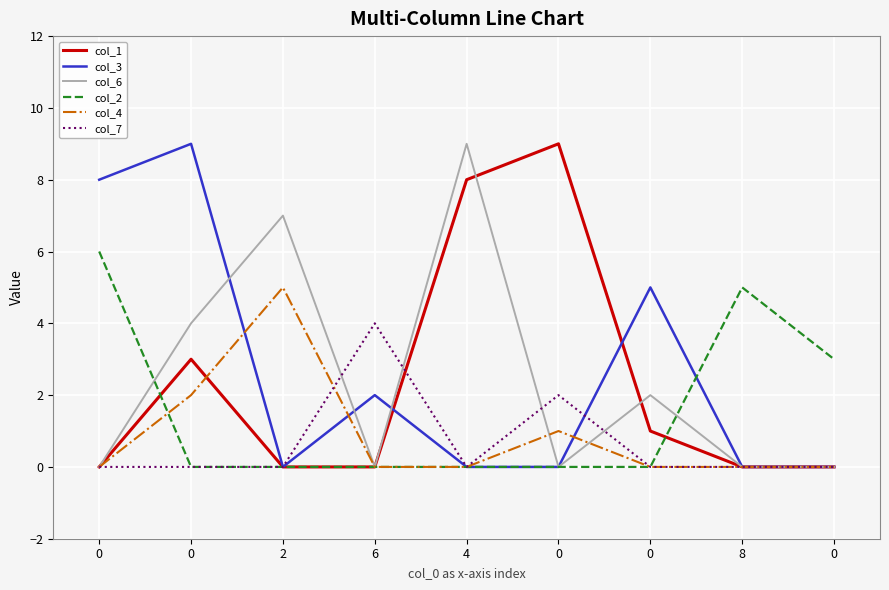

The value of col_4 at 8 is 0. True or false?

True